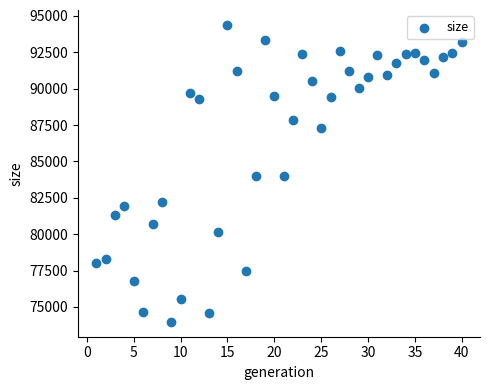

What is the range of Y values (max minus min)?

20412